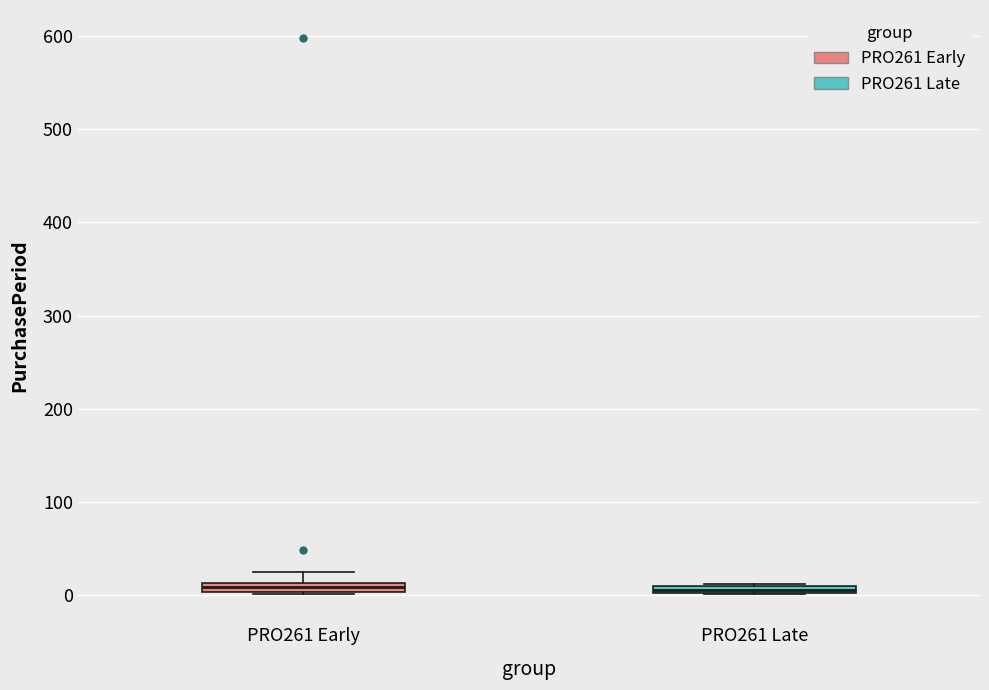

Where does the upper whisker of the box for PRO261 Early end on the y-axis? The values are not printed on the chart, so give them approximately, as read against the axis.

30